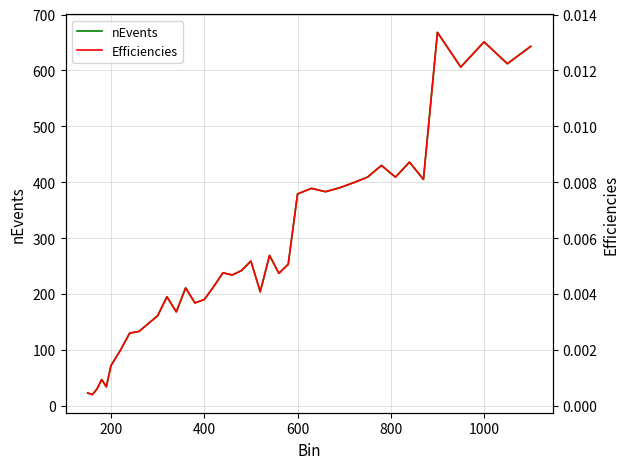

The value of nEvents at 200 is 72. True or false?

True